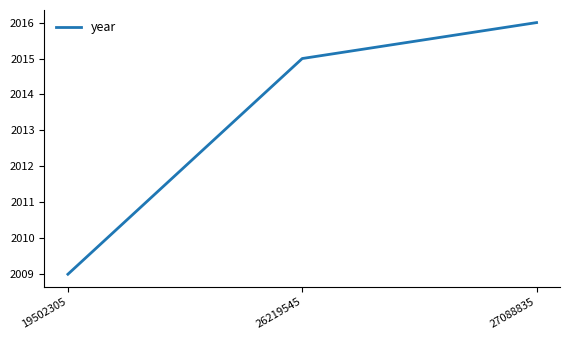

Reading right to left, transcribe all the data shown in this chart.

27088835=2016	26219545=2015	19502305=2009